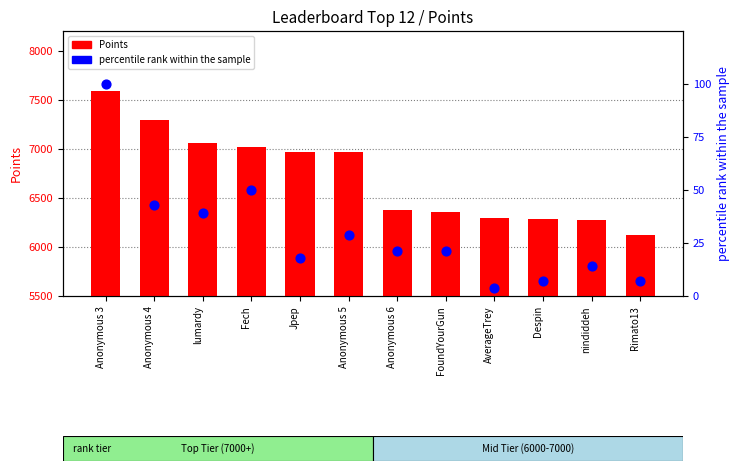

Which series reaches the minimum Y coordinate?

% rank within sample